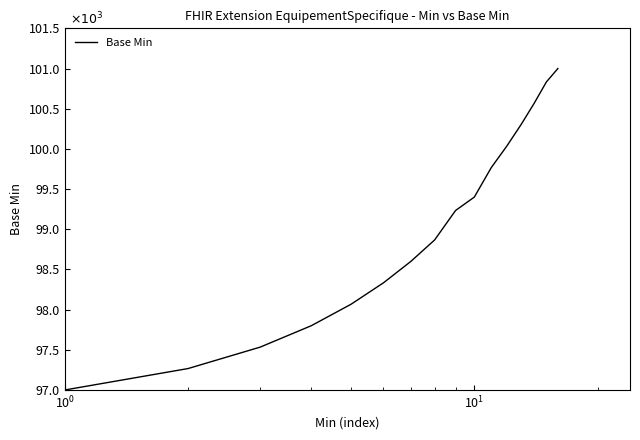

What is the value of the 12th point from the left?

100033.3